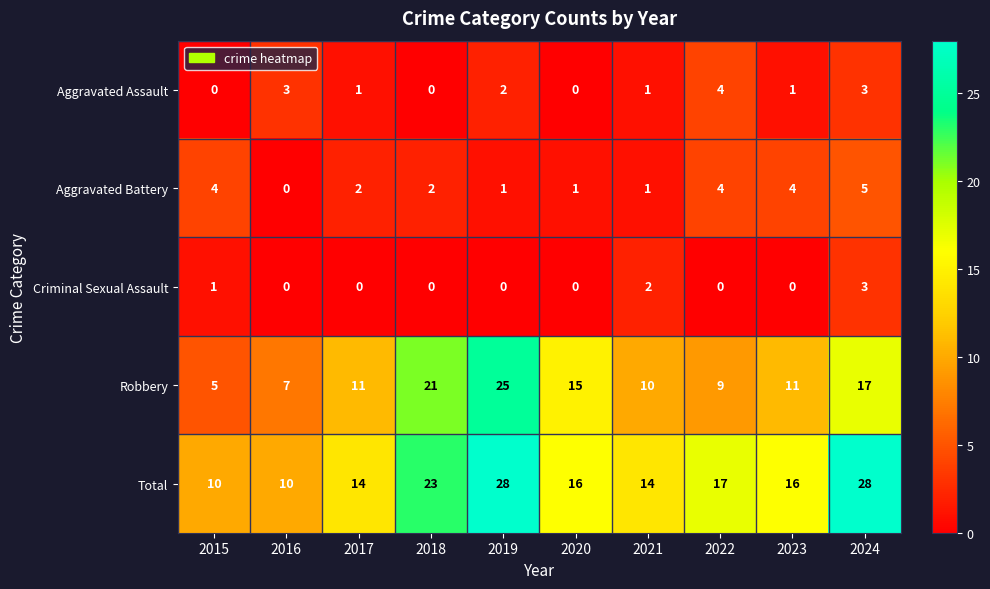

What is the difference between the highest and lowest values at 2019?

28